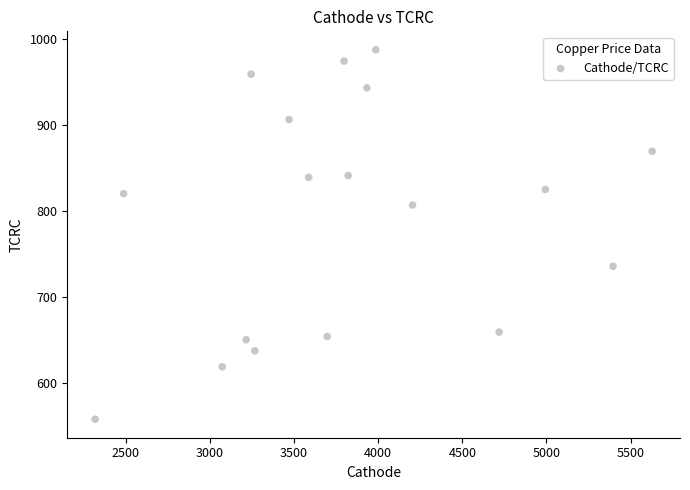

What is the range of X values (max minus min)?

3309.9